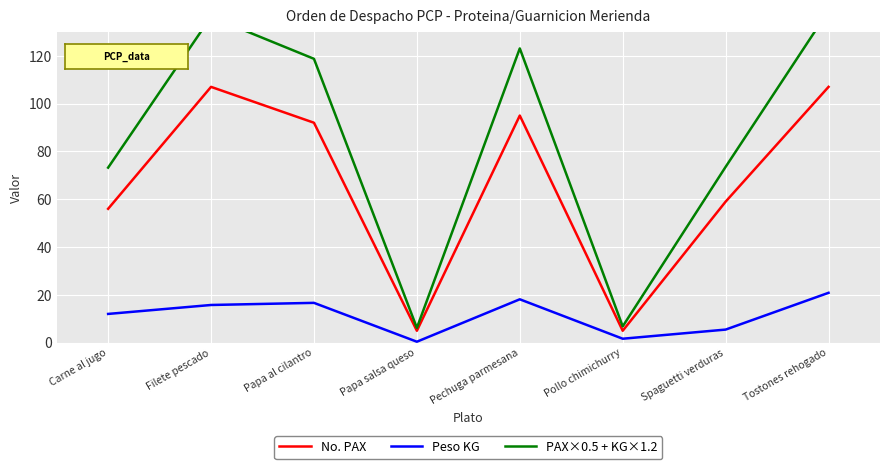

What is the difference between the second highest and second lowest values in the PAX×0.5 + KG×1.2 series?

129.5